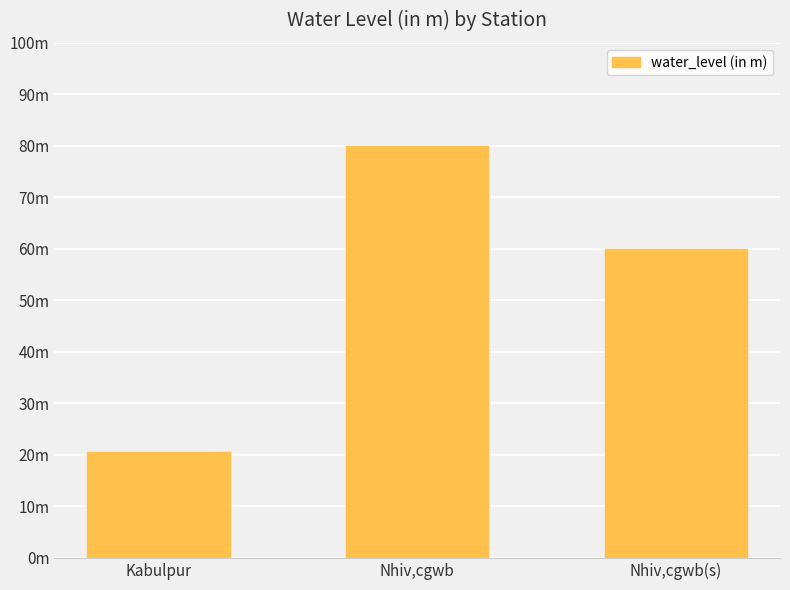

Count the number of categories in the chart.

3